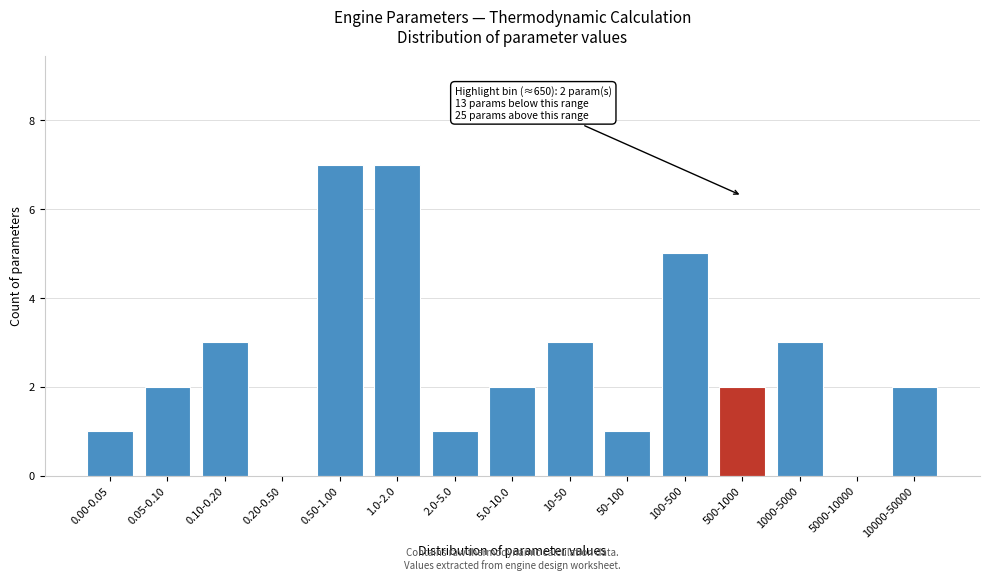

Reading left to right, what are all the values shown in this chart?

0.00-0.05=1	0.05-0.10=2	0.10-0.20=3	0.20-0.50=0	0.50-1.00=7	1.0-2.0=7	2.0-5.0=1	5.0-10.0=2	10-50=3	50-100=1	100-500=5	500-1000=2	1000-5000=3	5000-10000=0	10000-50000=2